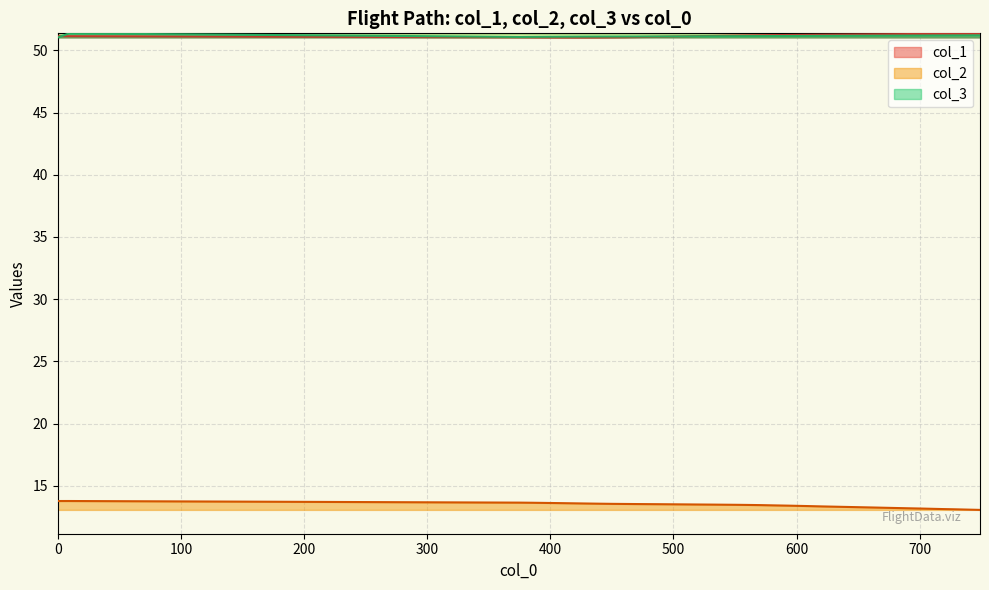

Count the number of data series in this chart.

3